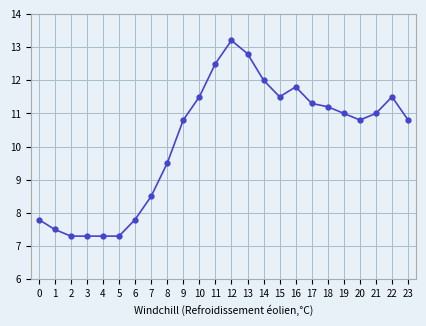

Is it true that the value at 17 is 11.3?

True